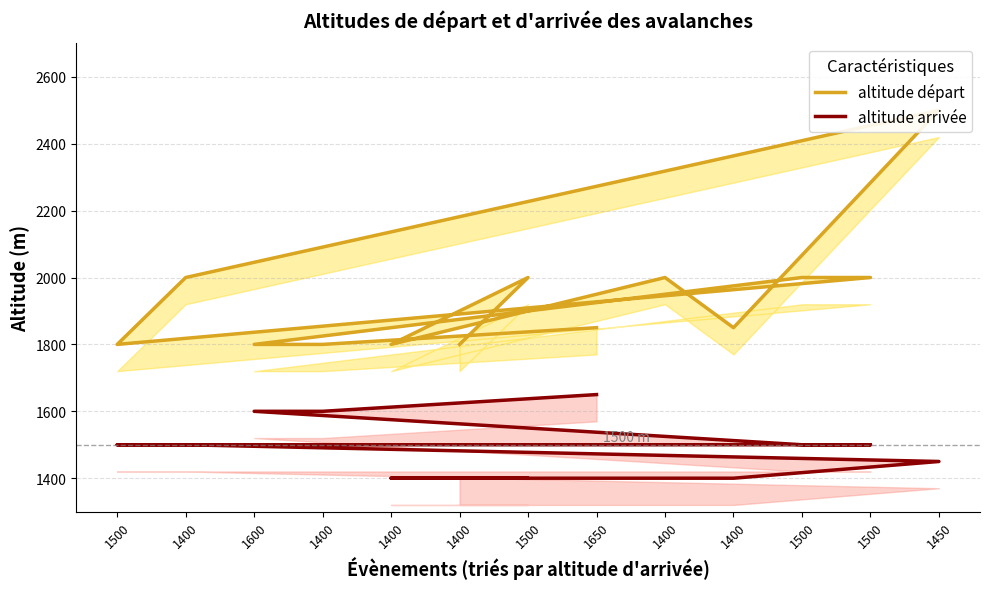

At which category does the chart reach its minimum across all series?

1400